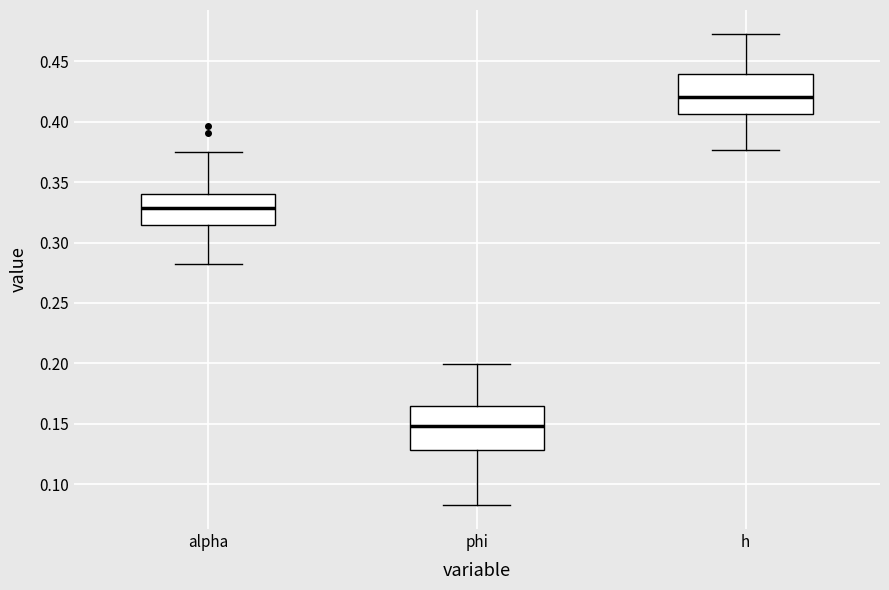

Reading left to right, read every box against the y-axis: the position of its median line, the range the box covers, and the ends of its whiskers. The values are not printed on the chart, so give them approximately, as read against the axis.

alpha: median 0.330, box 0.315 to 0.340, whiskers 0.285 to 0.375
phi: median 0.150, box 0.130 to 0.165, whiskers 0.080 to 0.200
h: median 0.420, box 0.405 to 0.440, whiskers 0.375 to 0.475